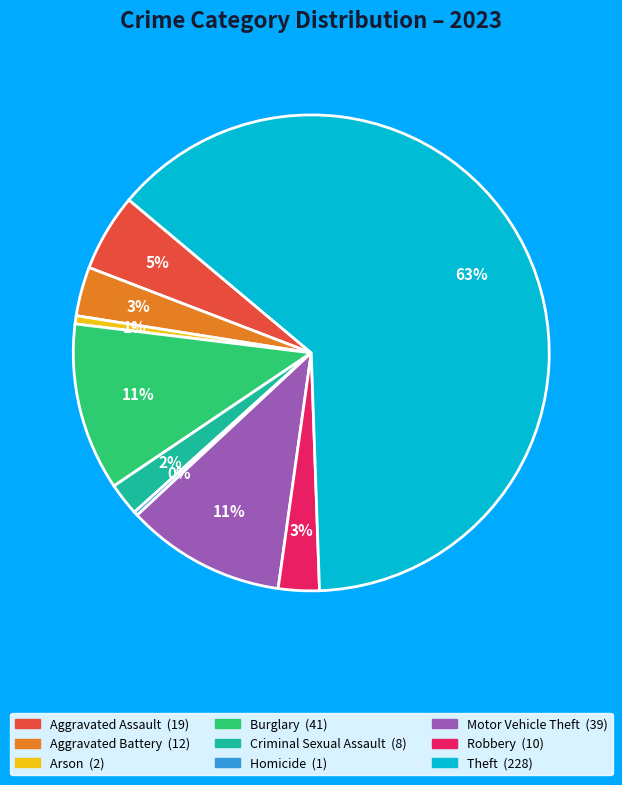

Which has a higher value, Arson or Motor Vehicle Theft?

Motor Vehicle Theft